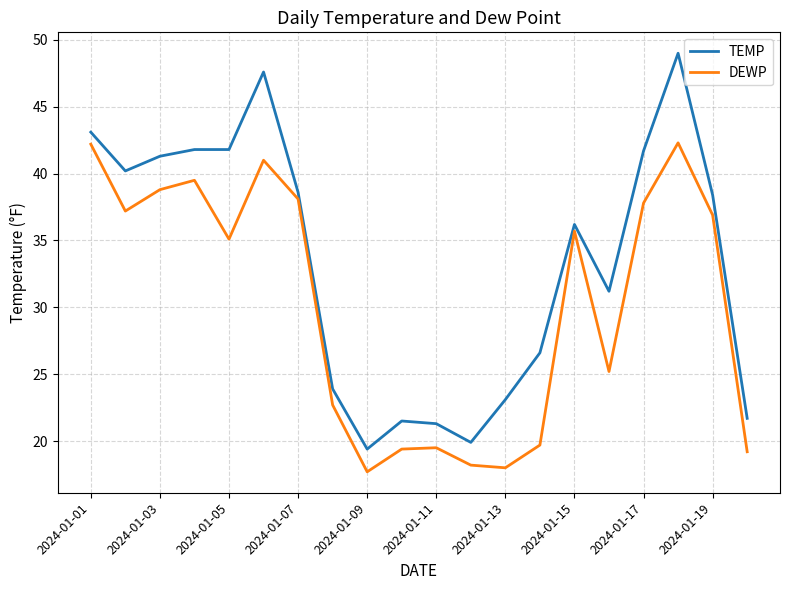

What is the difference between the maximum and minimum values in the DEWP series?

24.6